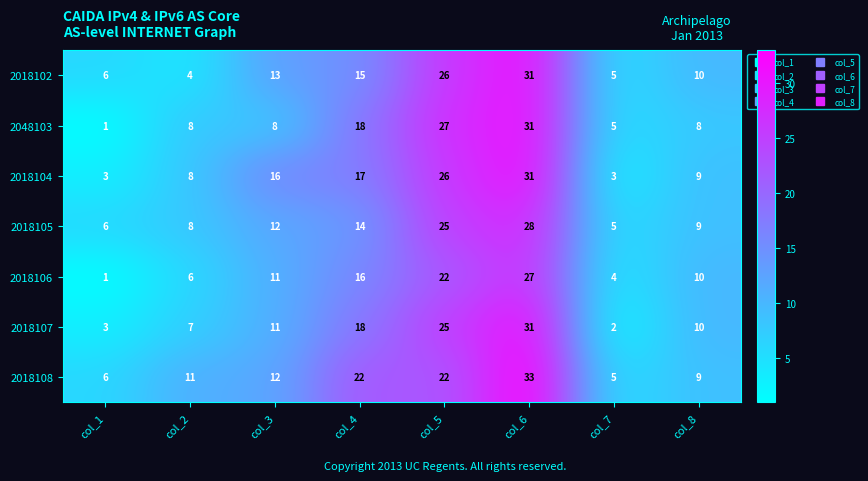

True or false: 2018106 has a value of 10 at col_8.

True